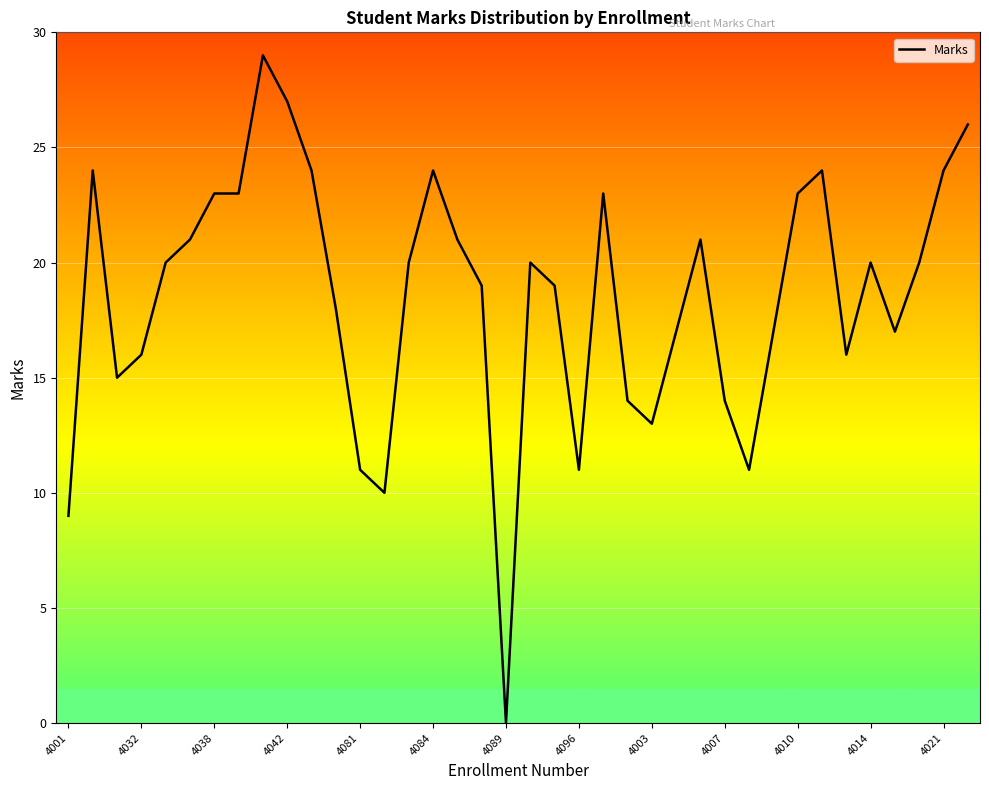

How many distinct data groups are displayed?

1